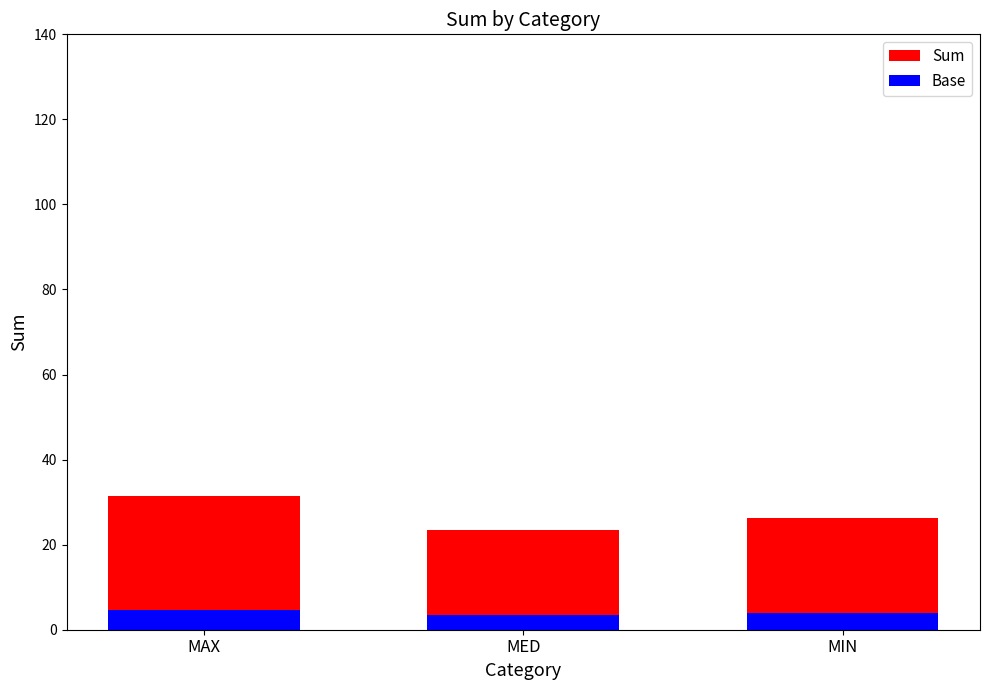

Rank the series by their maximum value, from lowest to highest.

Base, Sum